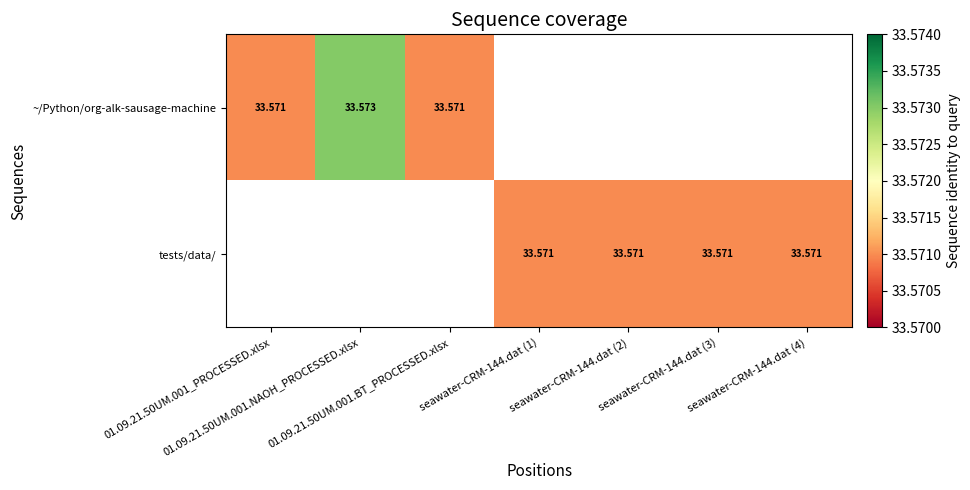

At which category does the chart reach its minimum across all series?

01.09.21.50UM.001_PROCESSED.xlsx